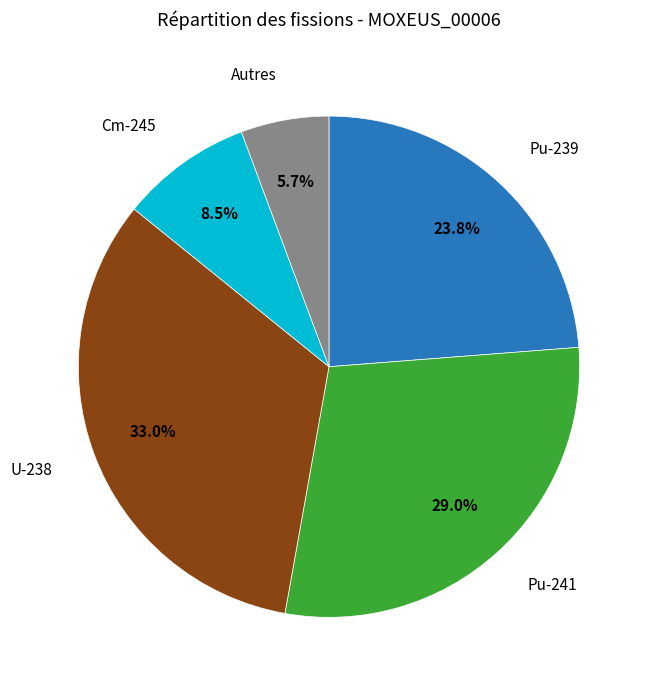

Does any single category account for the majority?

No